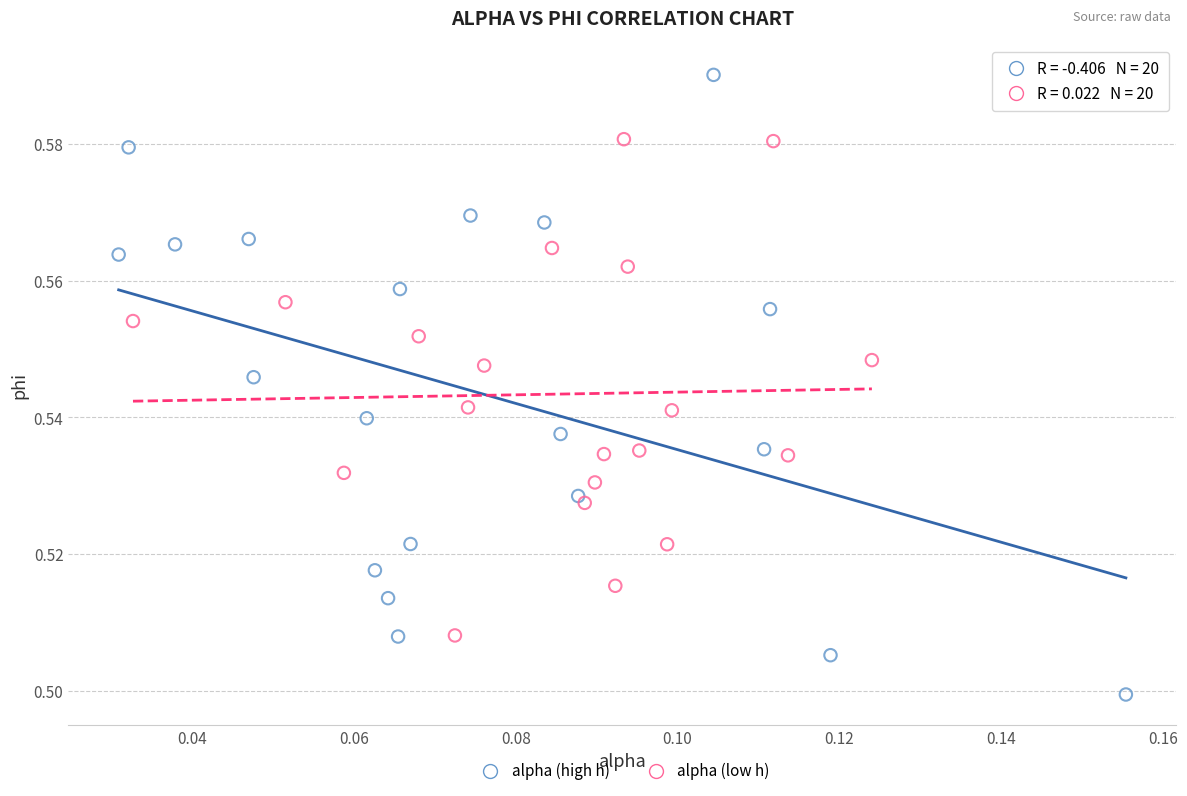

Which series contains the highest Y value?

alpha (high h)